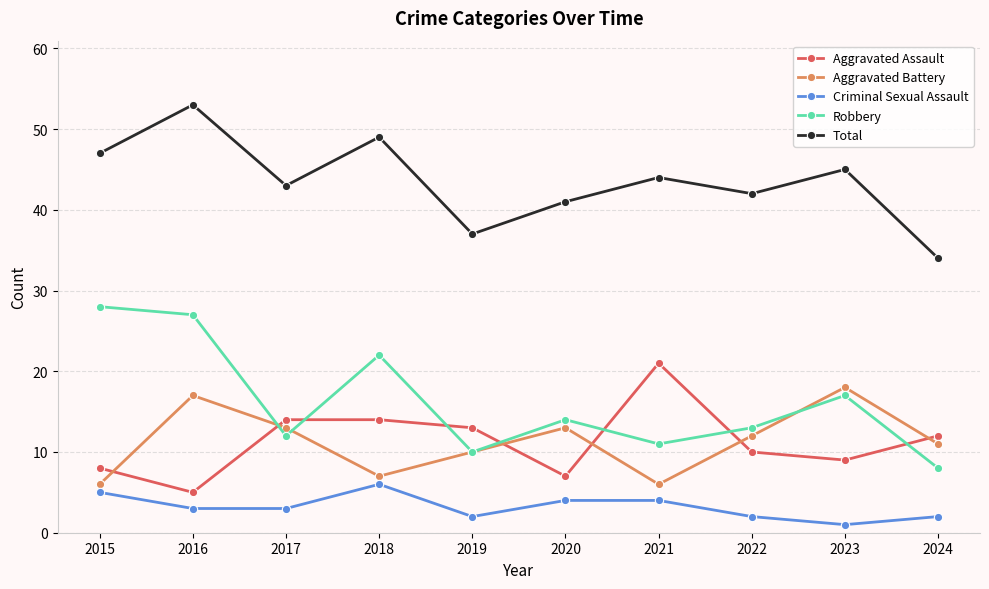

What value does the Criminal Sexual Assault series have at 2015?

5